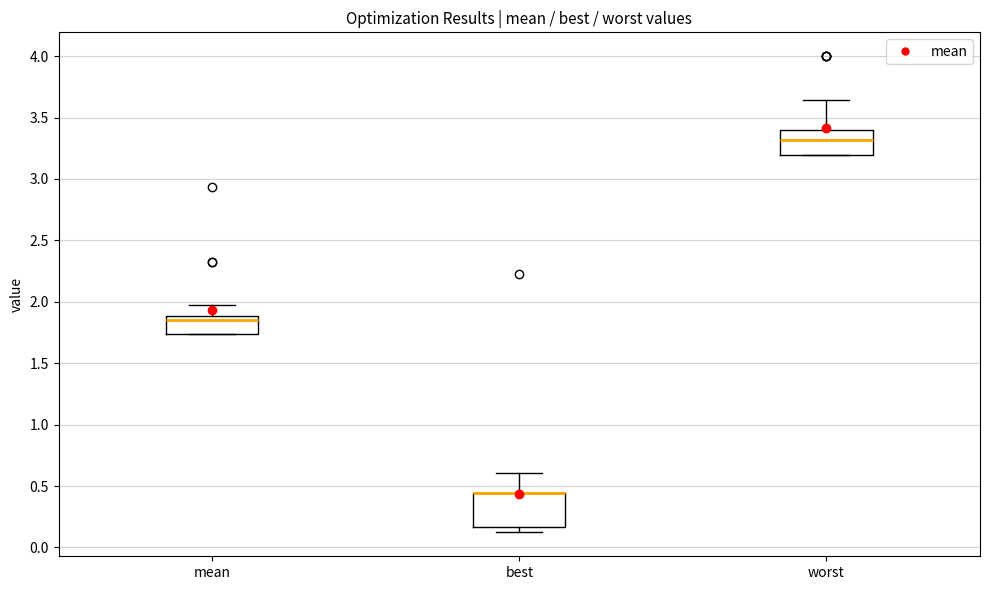

Where is the upper edge of the box for best on the y-axis? The values are not printed on the chart, so give them approximately, as read against the axis.

0.45